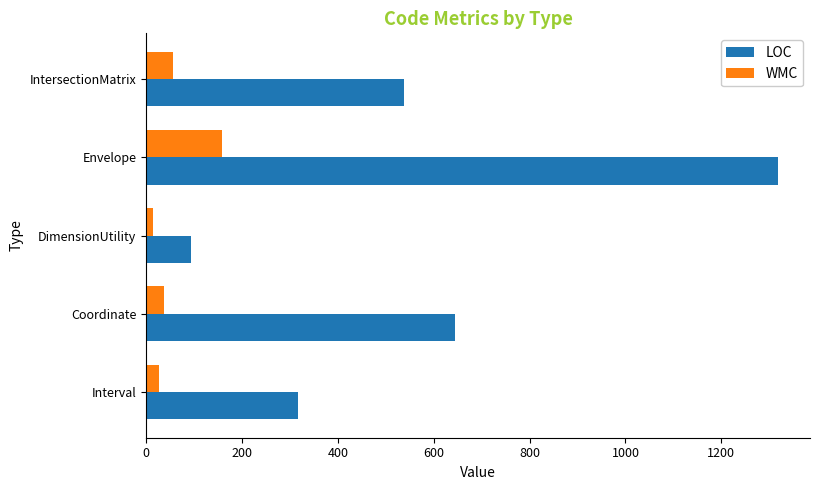

What is the highest value of the WMC series?

158